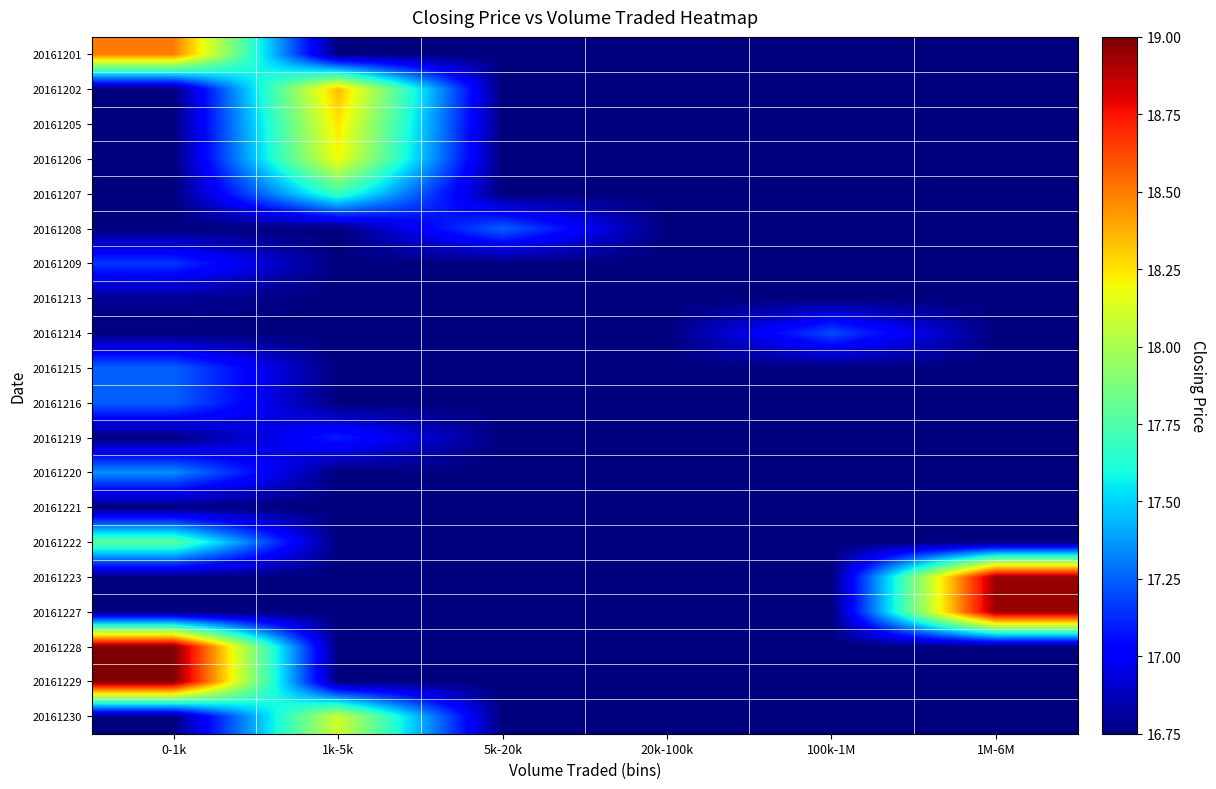

What is the spread (max minus min) of values at 100k-1M?

0.4